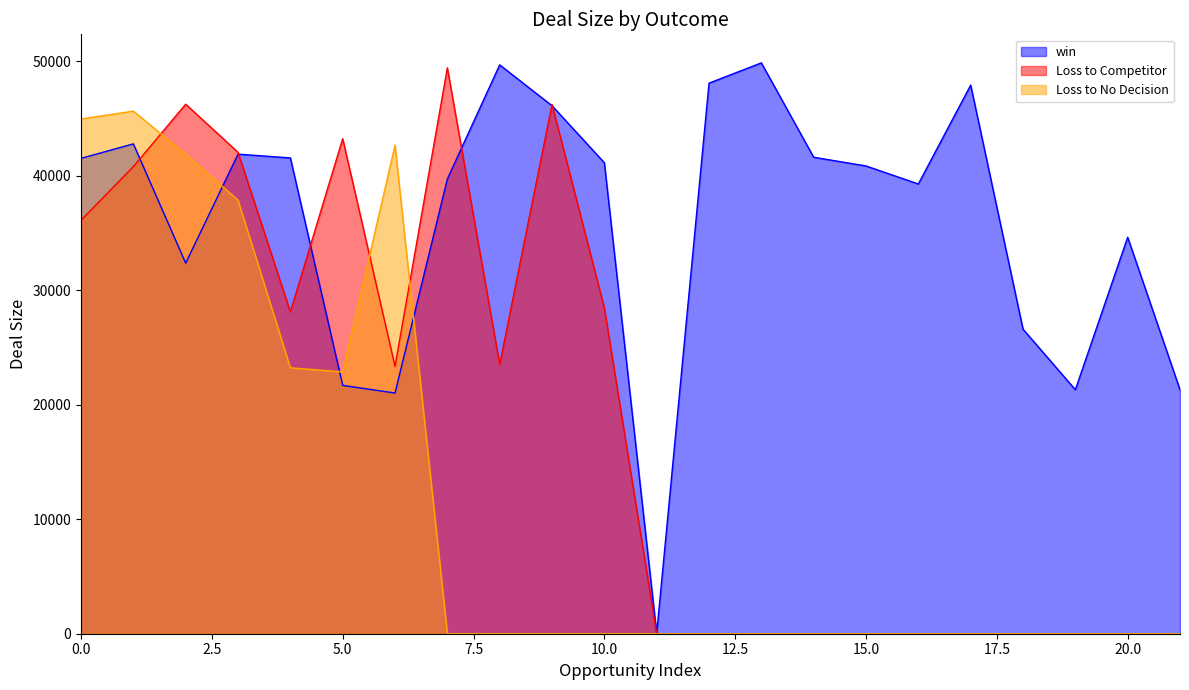

Which series ends up on top after the final intersection of Loss to No Decision and Loss to Competitor?

Loss to Competitor